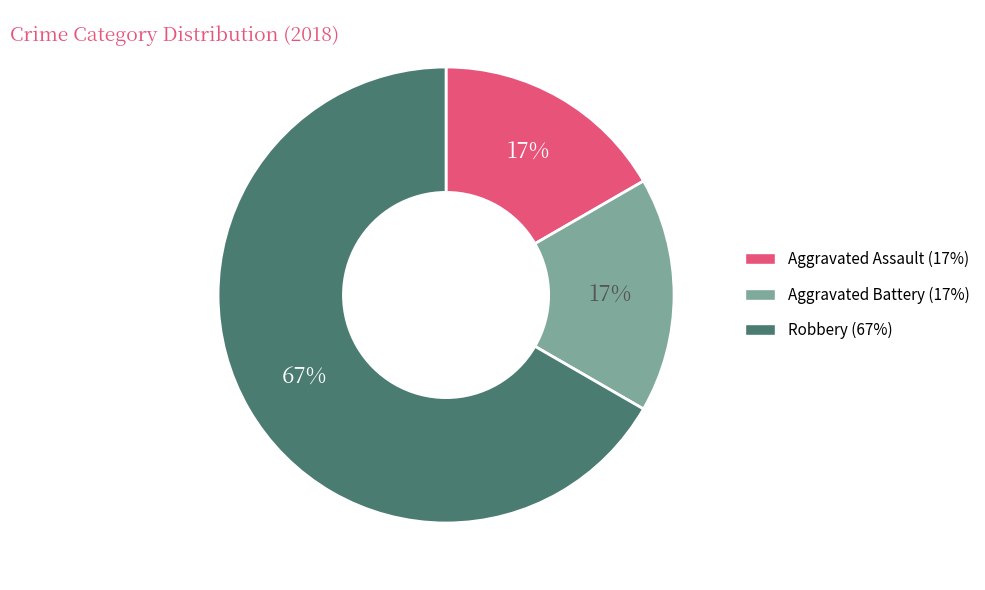

To the nearest percent, what is the average slice percentage?

33%